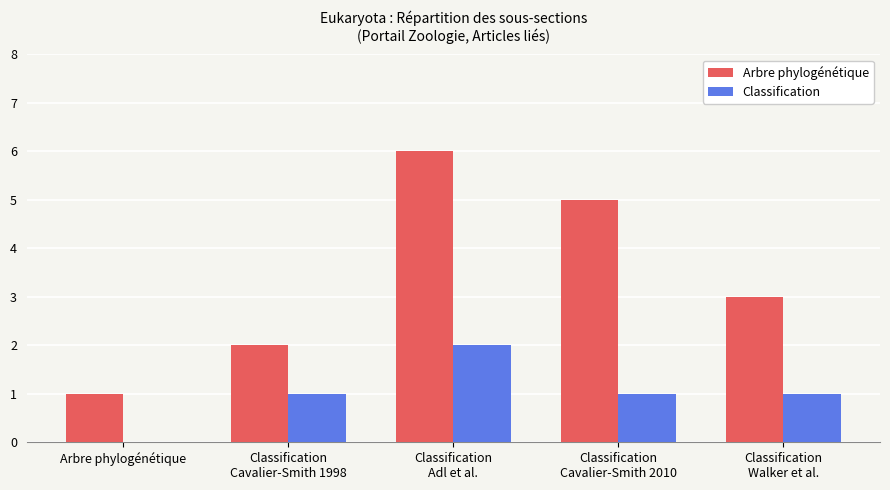

Which series has the largest total across all categories?

Arbre phylogénétique